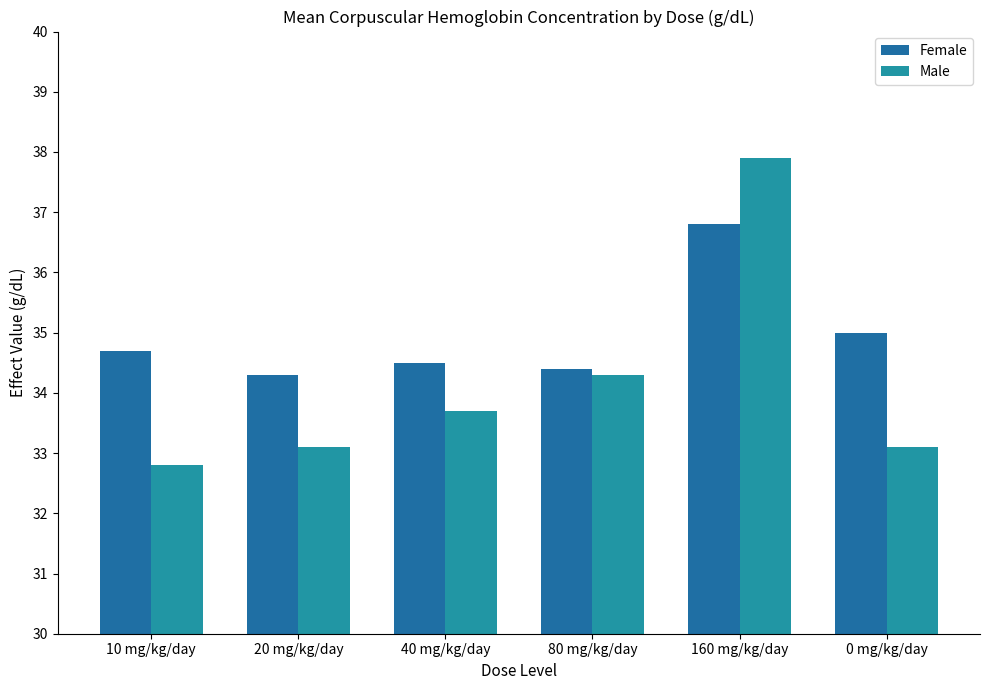

At 10 mg/kg/day, list the series in order from smallest to largest.

Male, Female